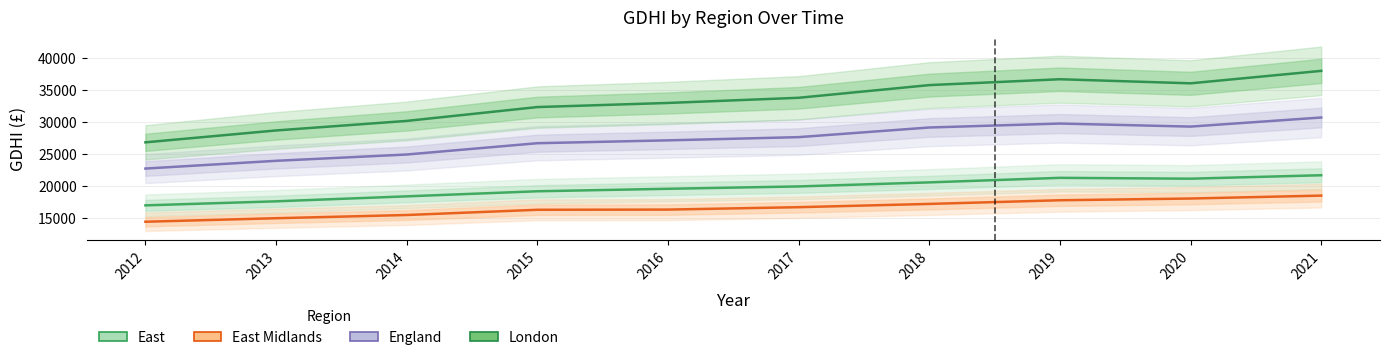

True or false: London has a value of 33738 at 2017.

True